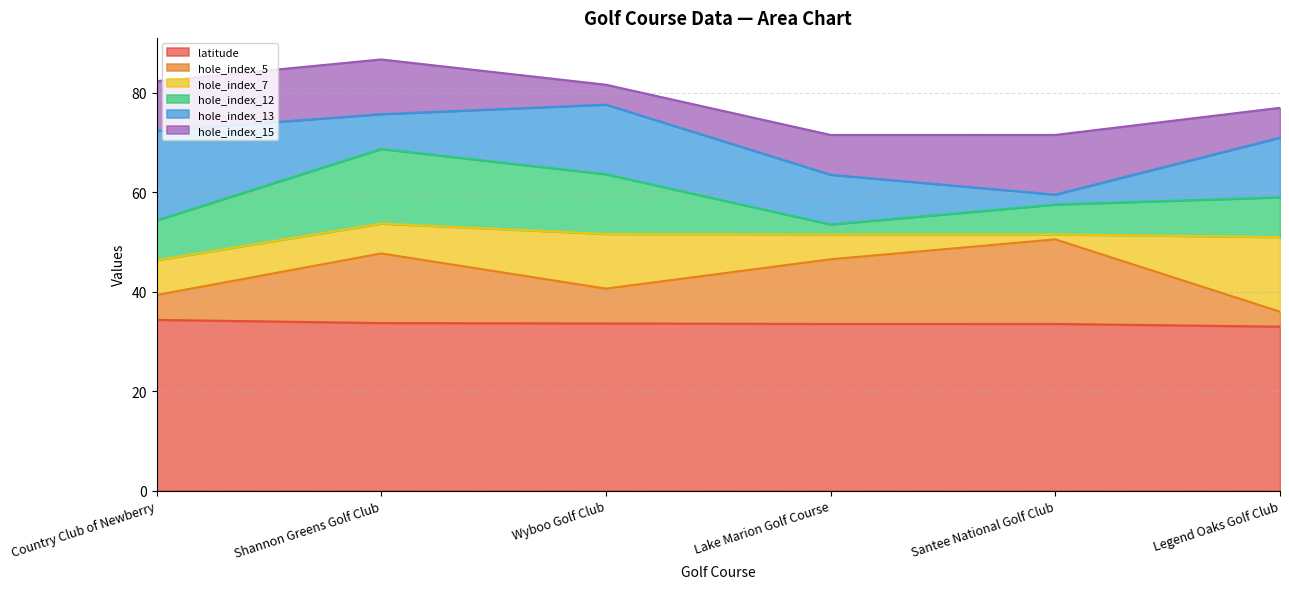

After their last crossing, which series has the higher values: hole_index_5 or hole_index_7?

hole_index_7